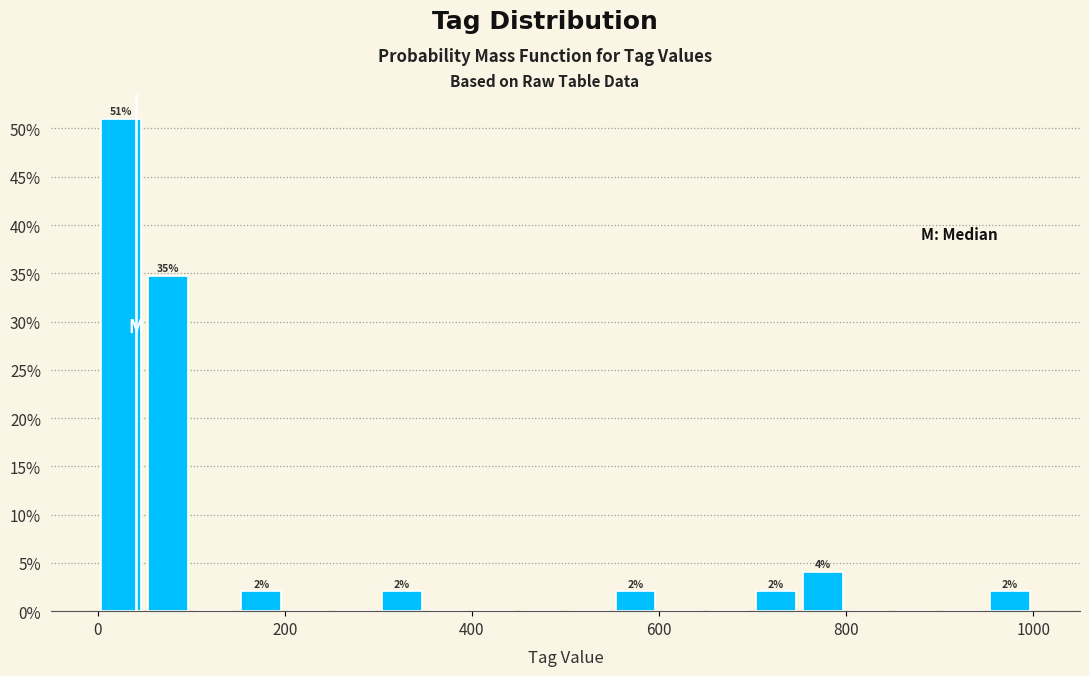

Around what value on the x-axis is the tallest bar? Give the approximate position of its centre, as read against the axis.

20